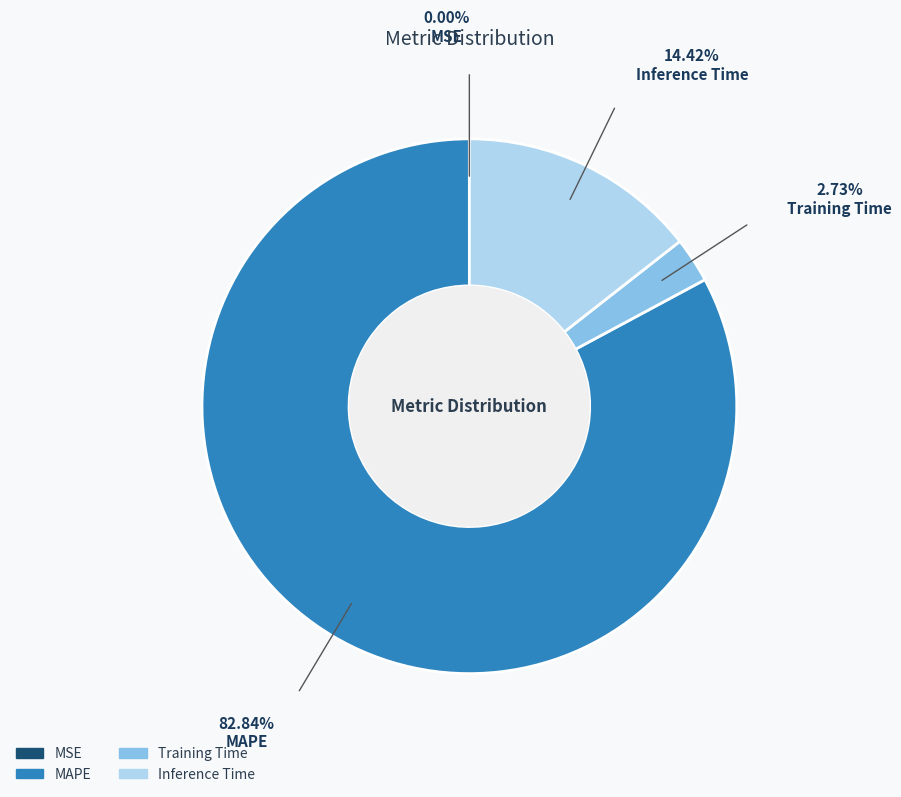

What is the largest slice in the pie chart?

MAPE